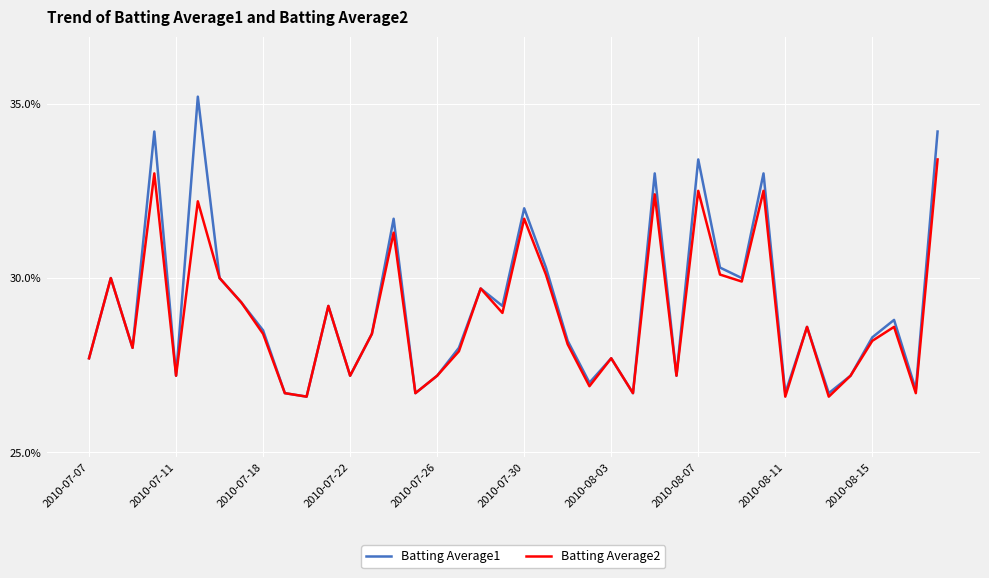

What are all the series names shown in the legend?

Batting Average1, Batting Average2